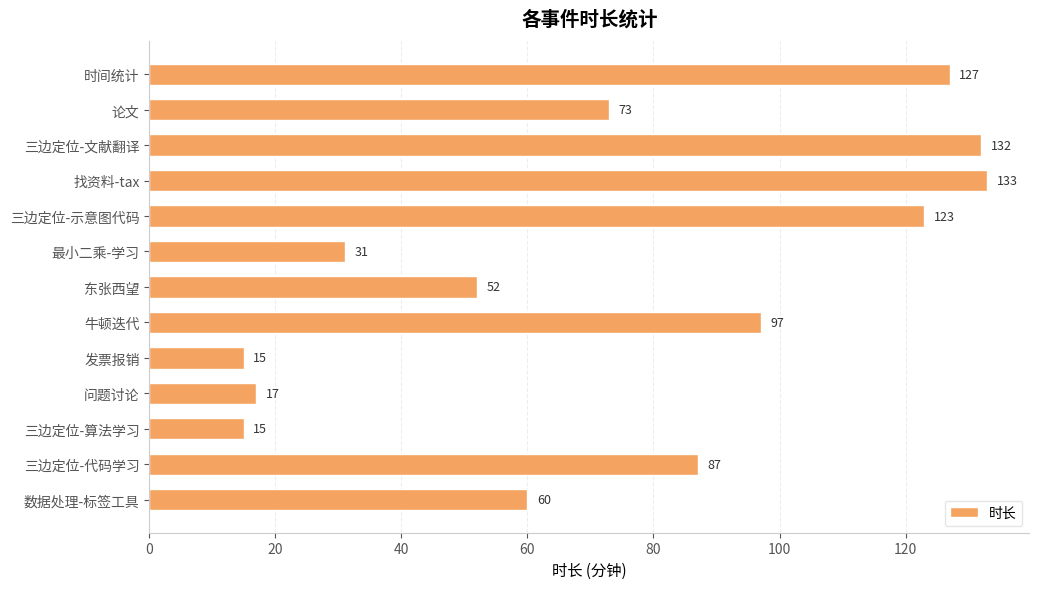

Reading bottom to top, transcribe all the data shown in this chart.

60	87	15	17	15	97	52	31	123	133	132	73	127